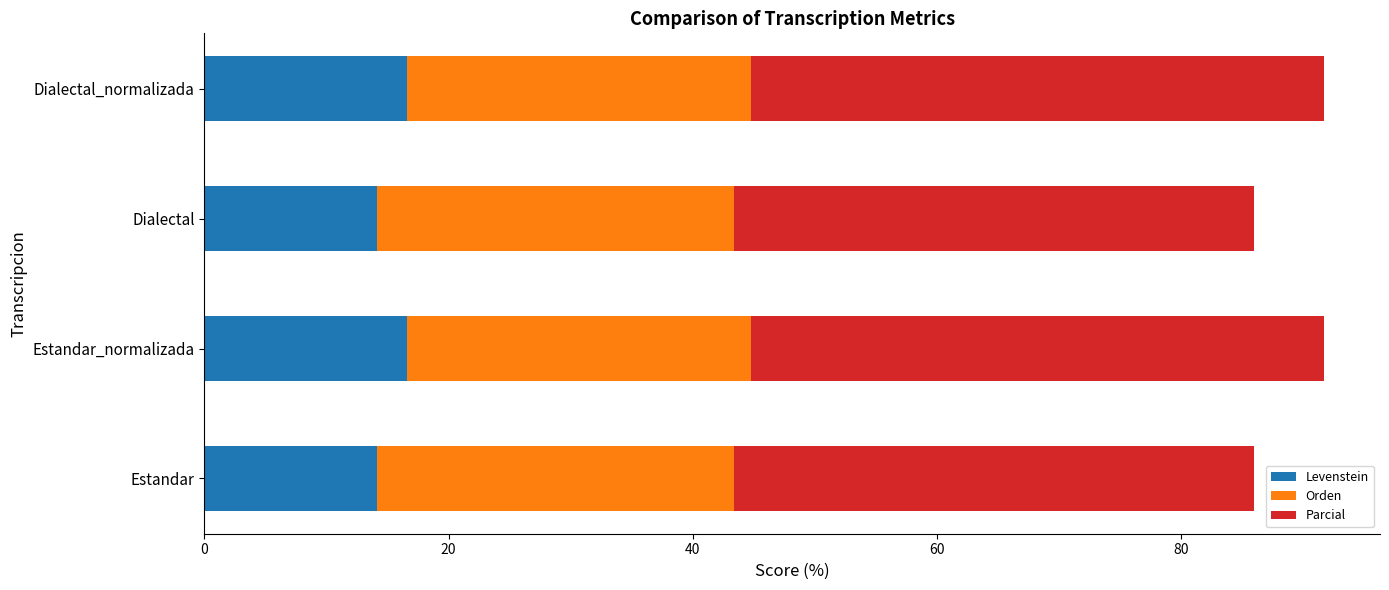

What is the sum of the Levenstein values at Dialectal_normalizada and Dialectal?

30.8